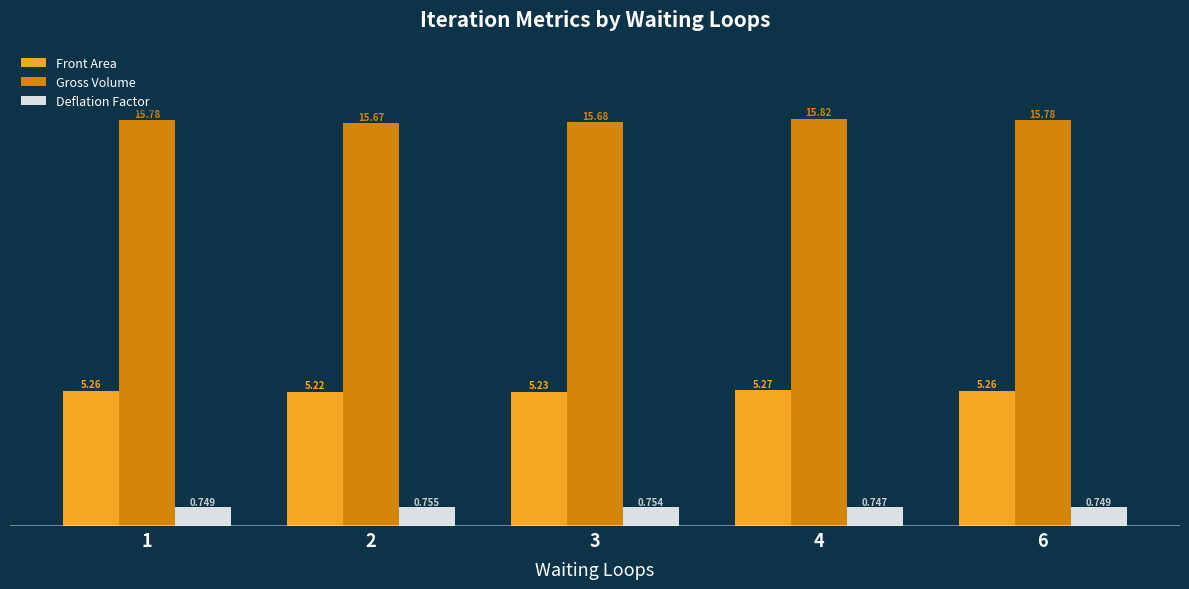

Which series has the largest total across all categories?

Gross Volume